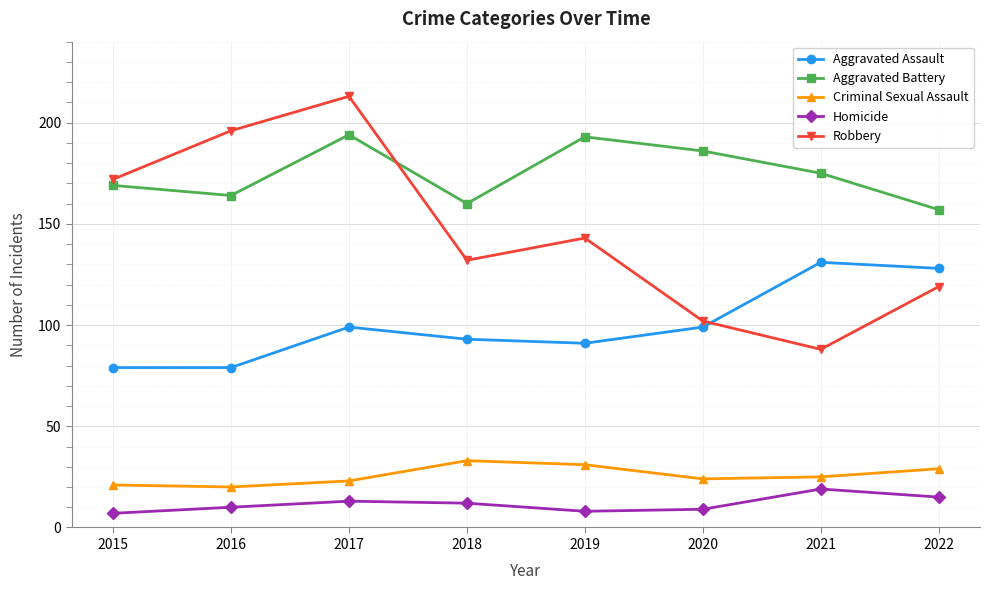

What is the maximum value shown in the chart?

213